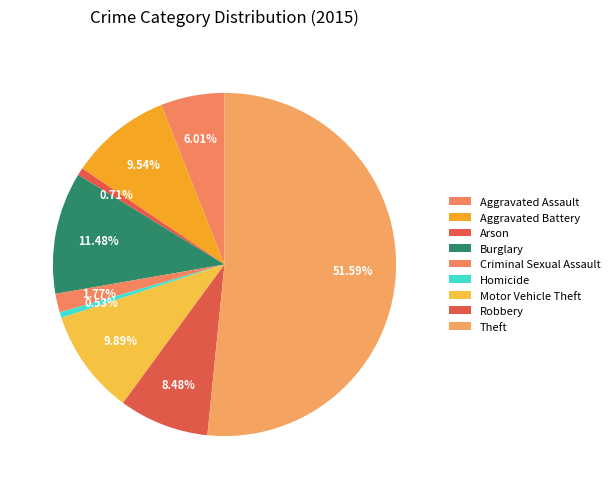

To the nearest percent, what is the difference between the largest and smallest slice percentages?

51%